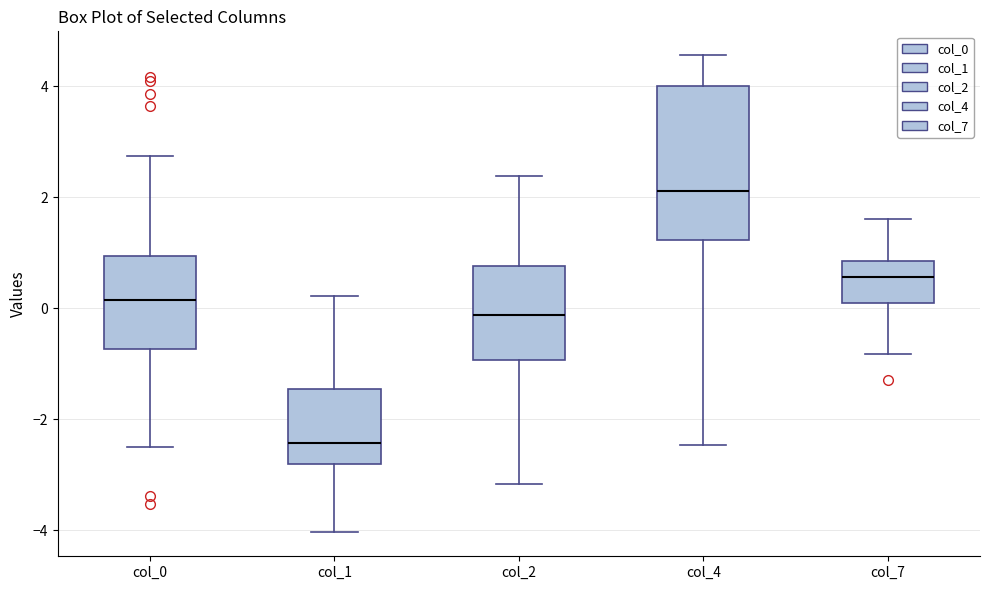

Which box is the tallest, from its lower edge to its upper edge?

col_4